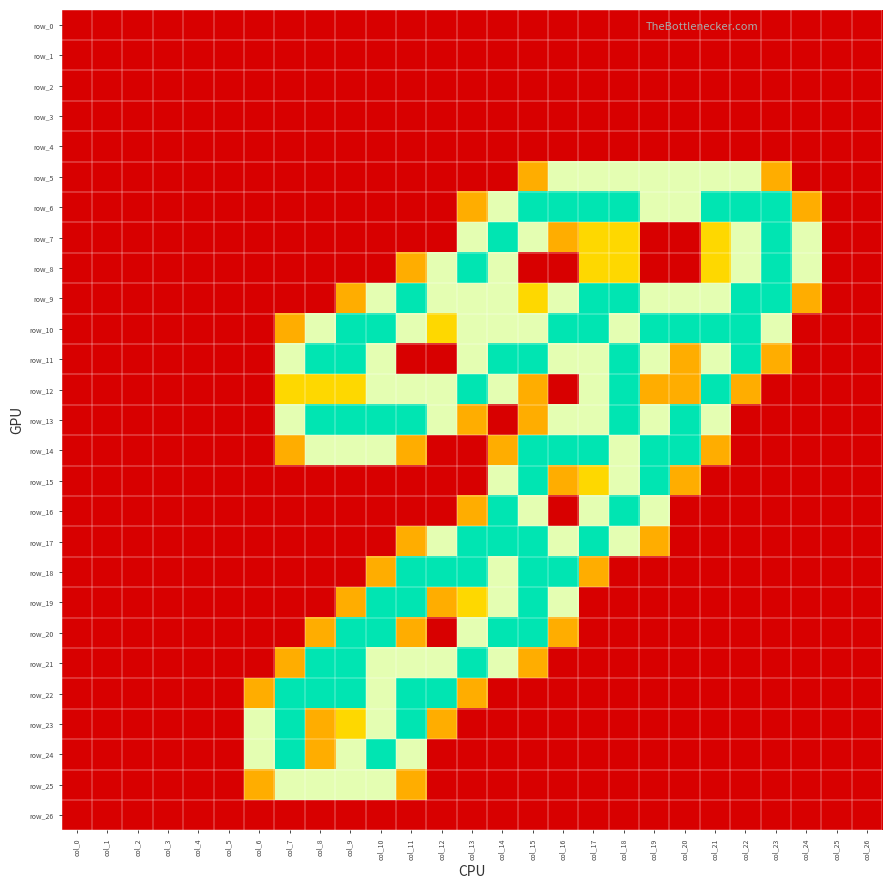

At which category is the sum across all series the highest?

col_15